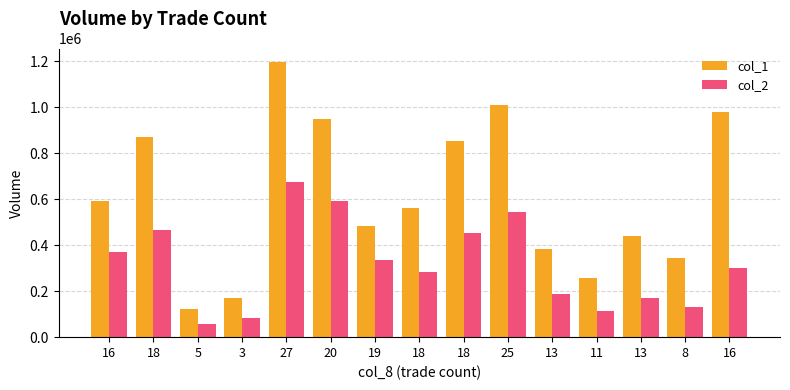

How many values in the col_1 series are below 563000?

7